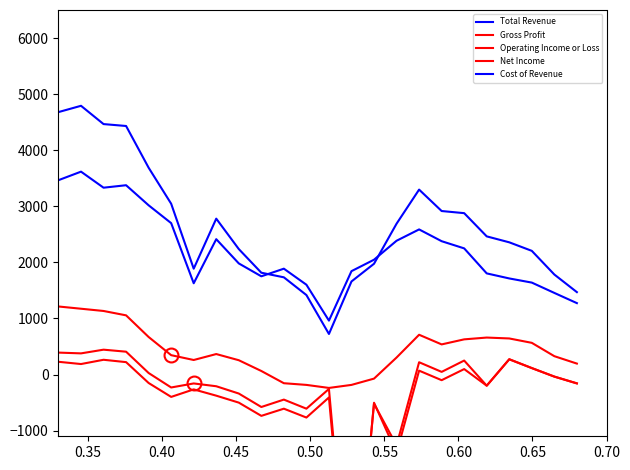

The Net Income series shows 330 at 0.30. True or false?

False